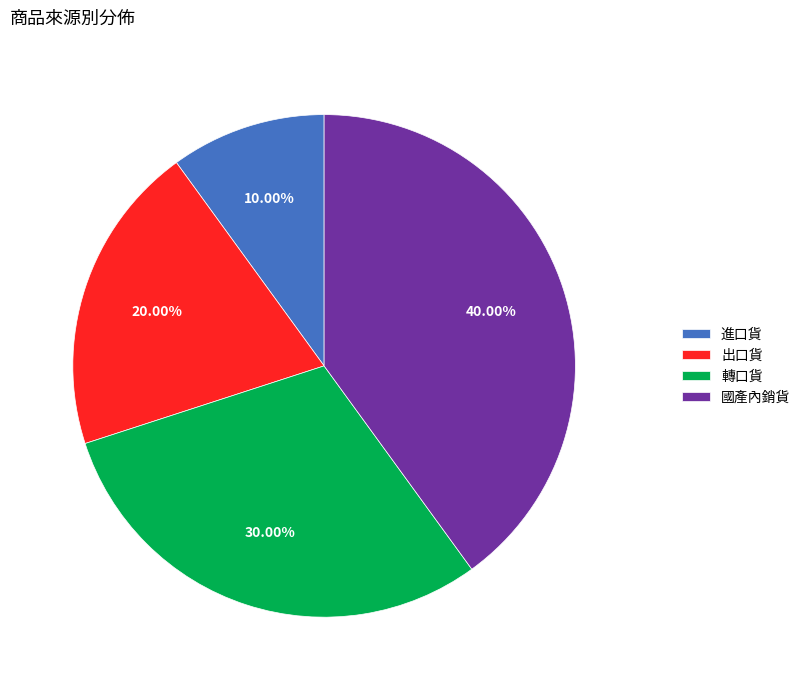

To the nearest percent, what percentage of the pie is 進口貨?

10%